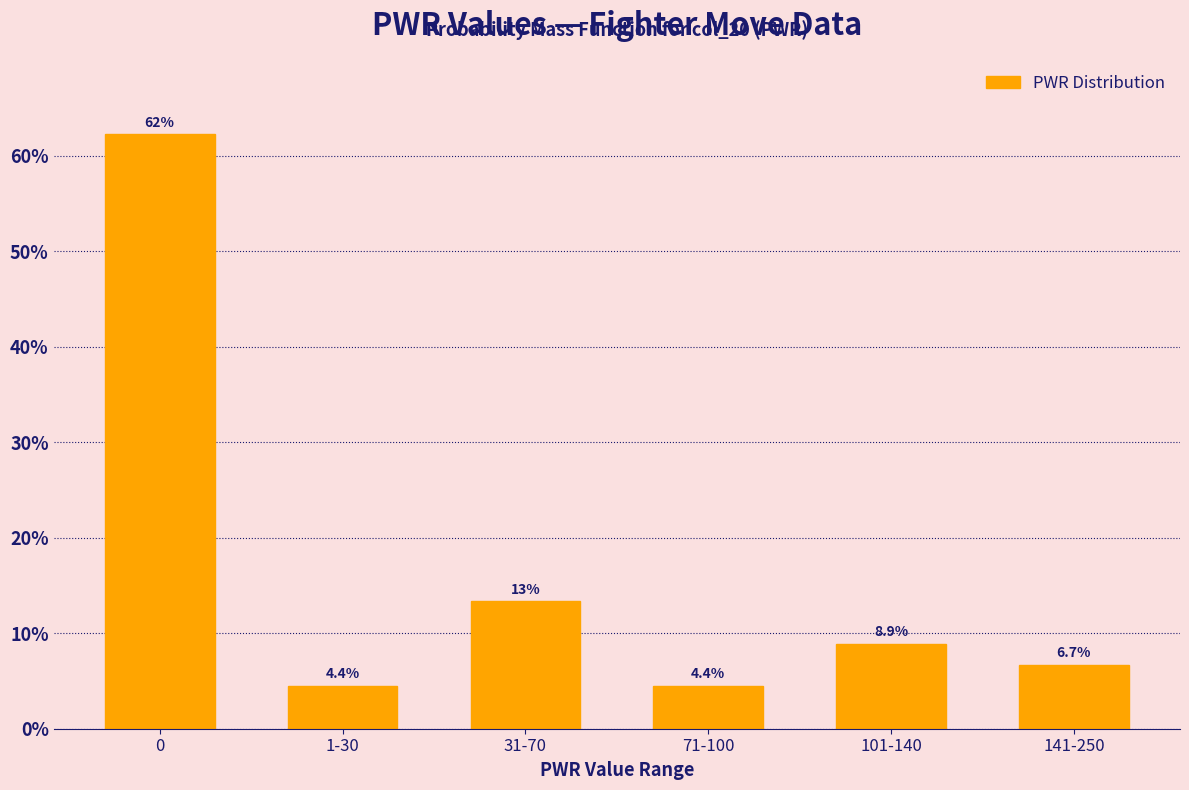

Reading left to right, transcribe all the data shown in this chart.

62.2	4.4	13.3	4.4	8.9	6.7